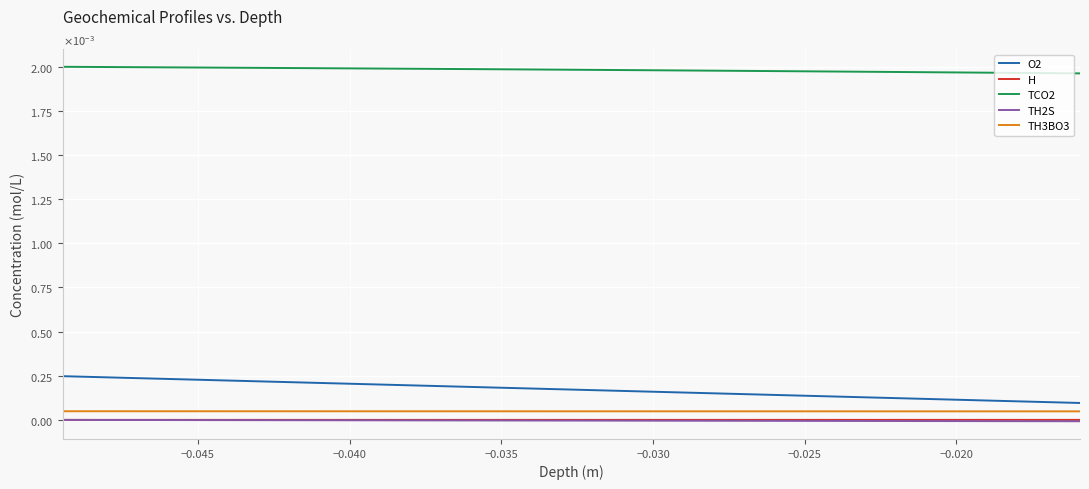

What are all the series names shown in the legend?

O2, H, TCO2, TH2S, TH3BO3